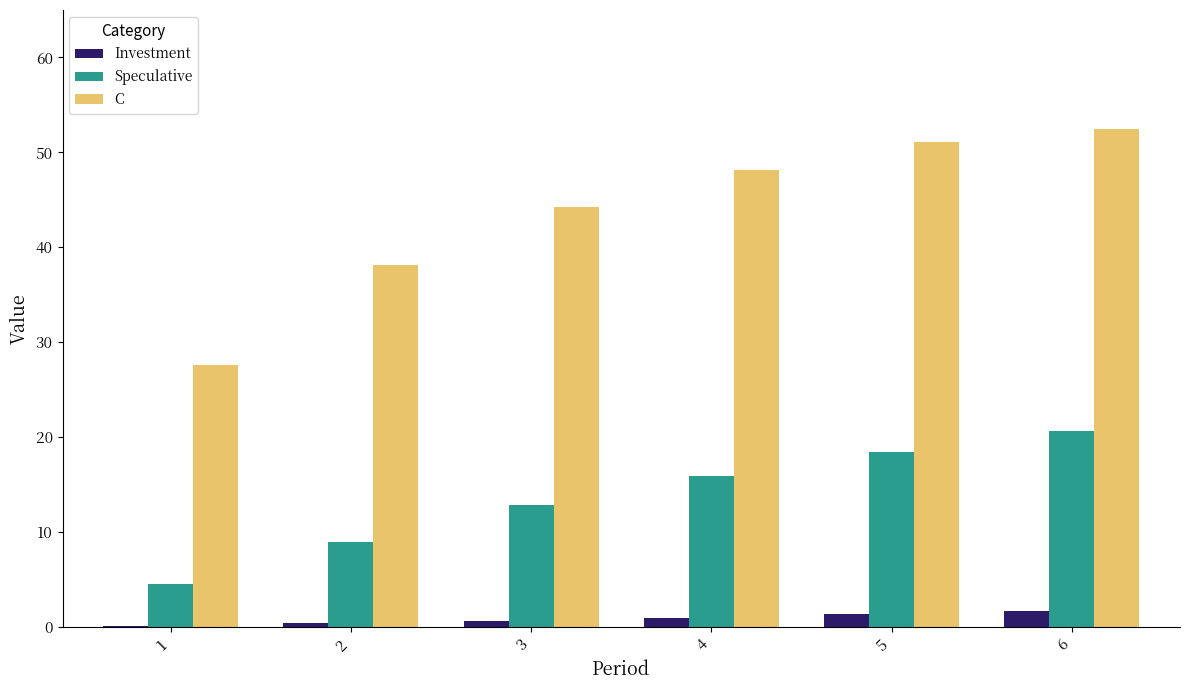

What is the average value of the Investment series?

0.9